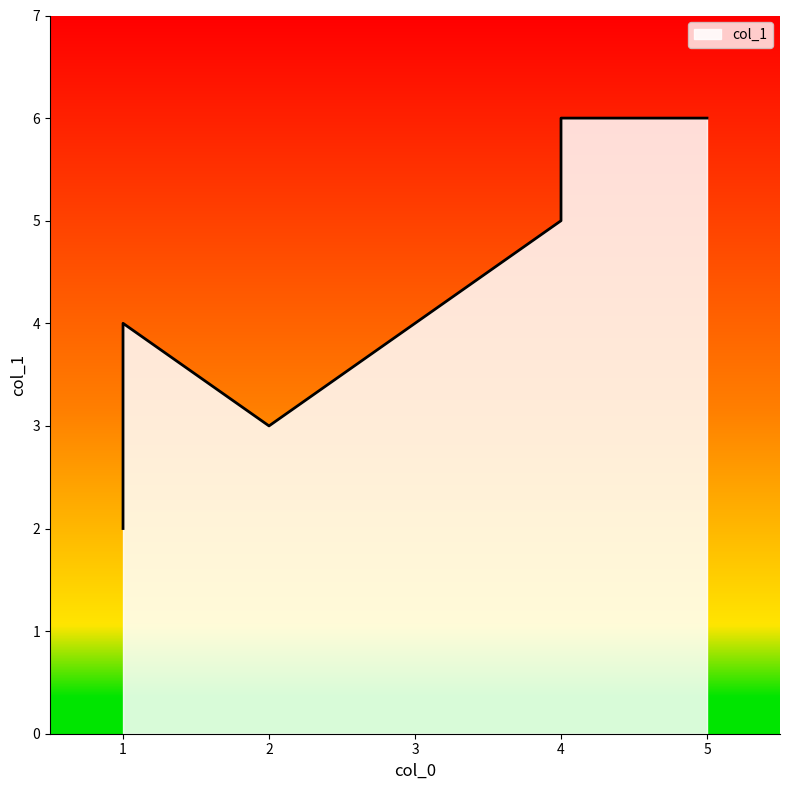

Count the values in the range 3 to 6.

6